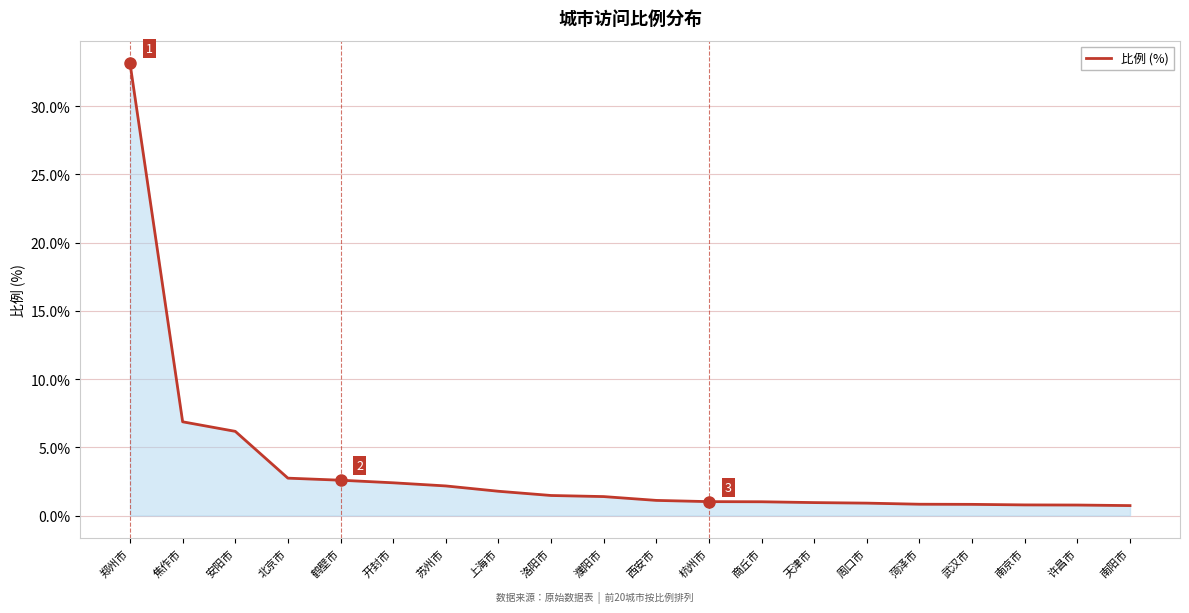

What position from the left is 西安市?

11